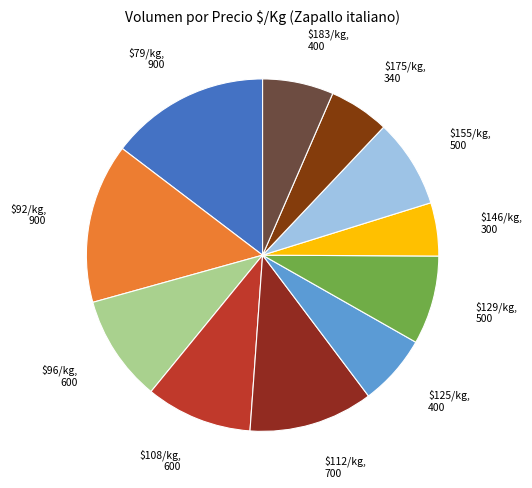

How many slices are in this pie chart?

11